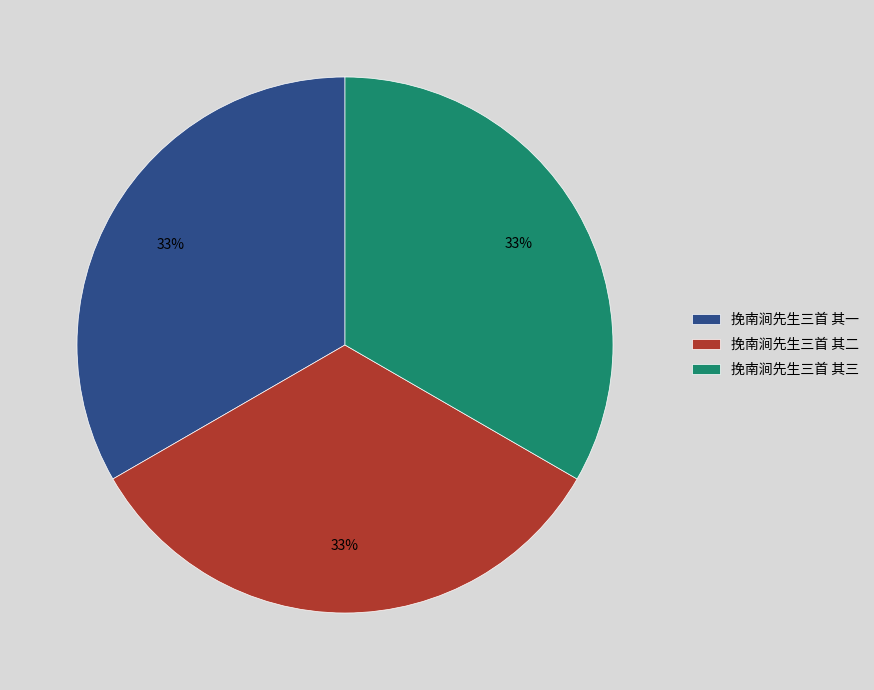

Is it true that 挽南涧先生三首 其三 is 40% of the pie?

False